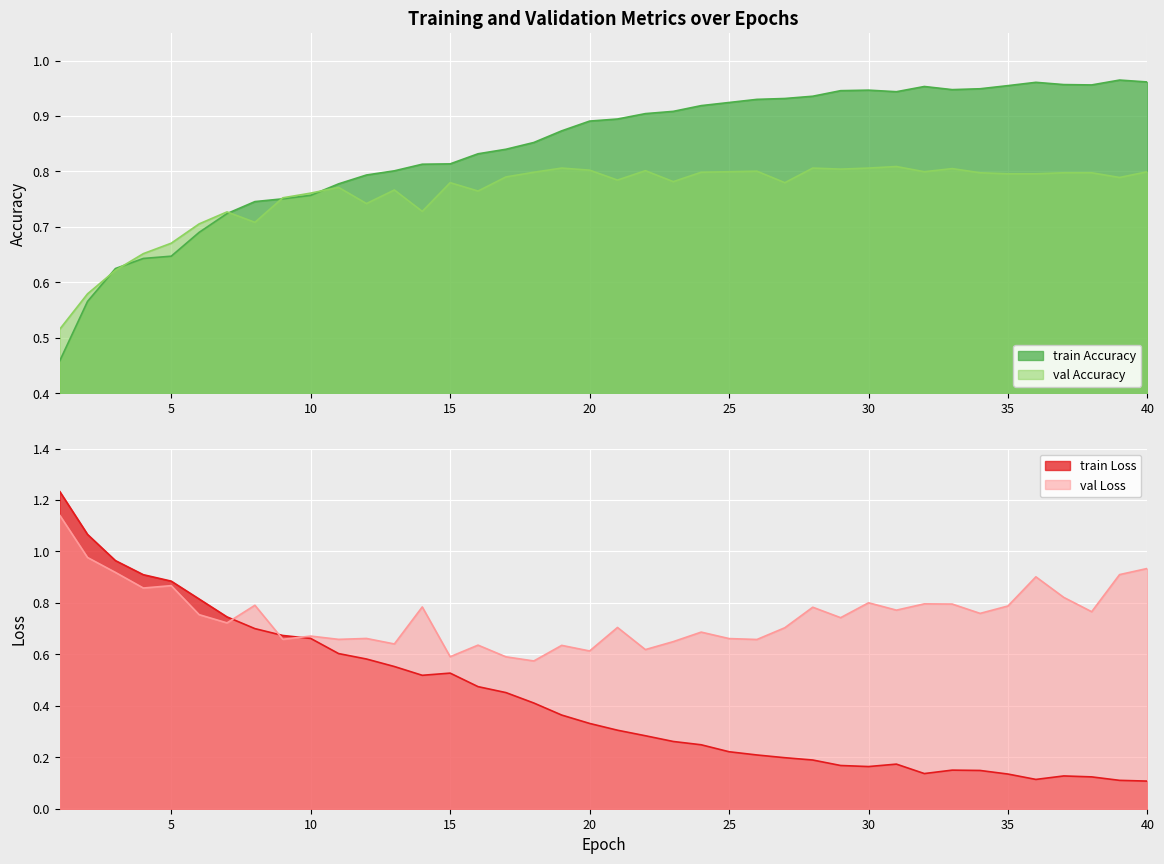

What are all the series names shown in the legend?

train Accuracy, val Accuracy, train Loss, val Loss